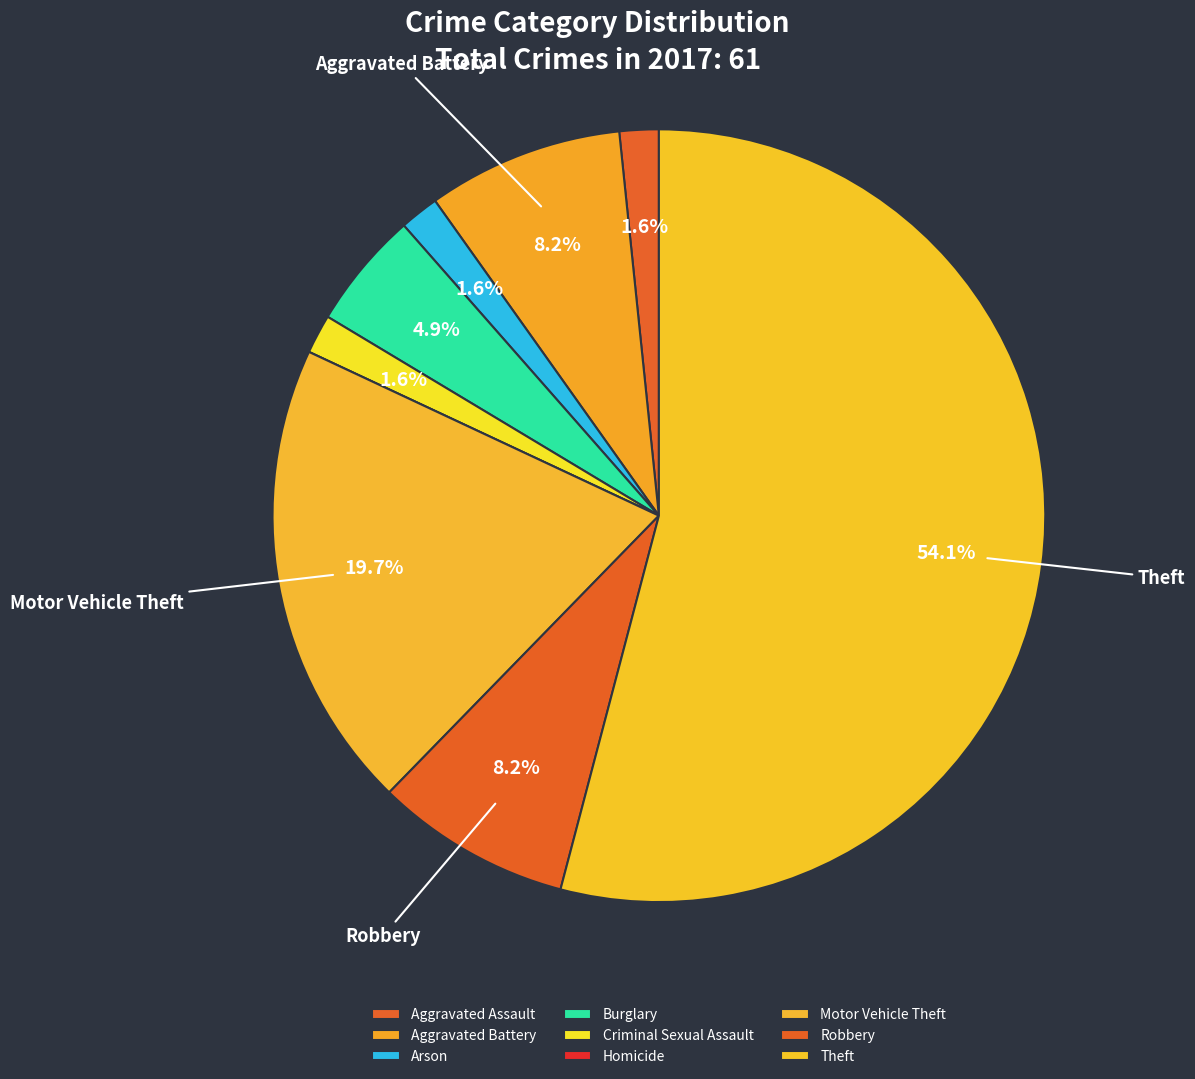

To the nearest percent, what percentage of the pie is Theft?

54%